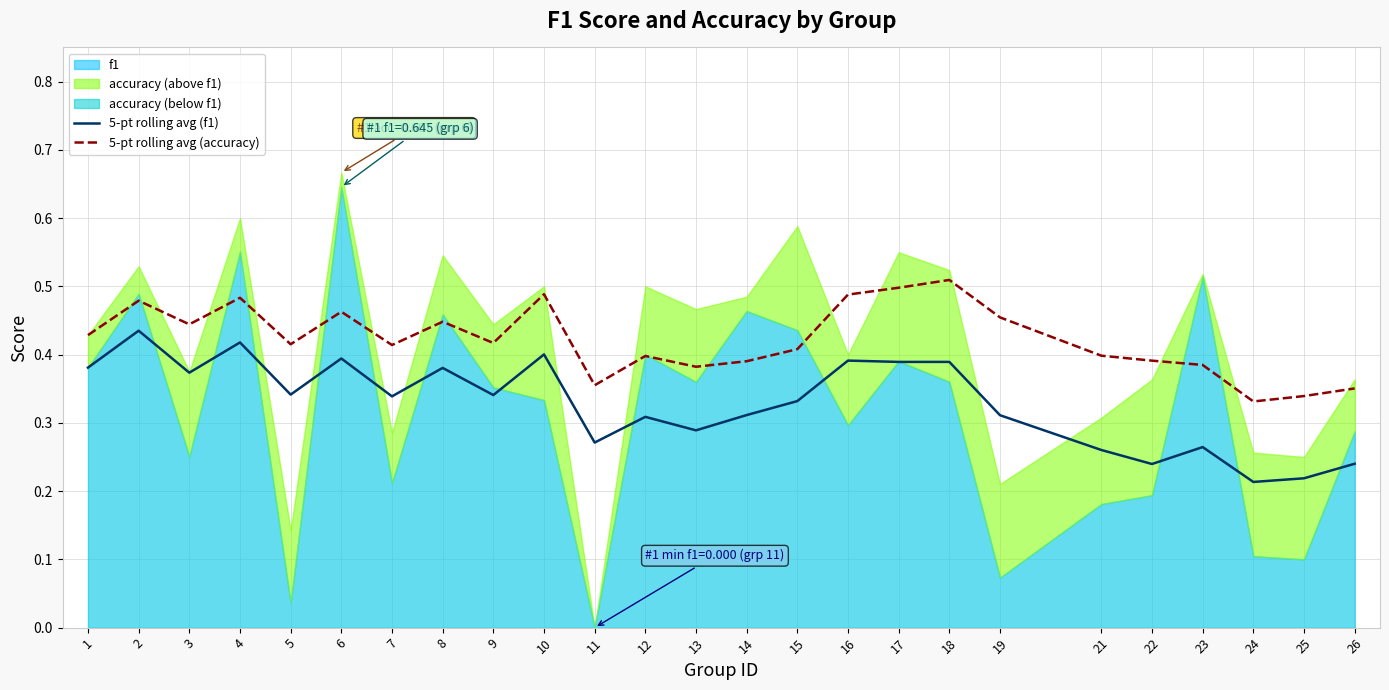

At which category does 5-pt rolling avg (accuracy) reach its first local peak?

2